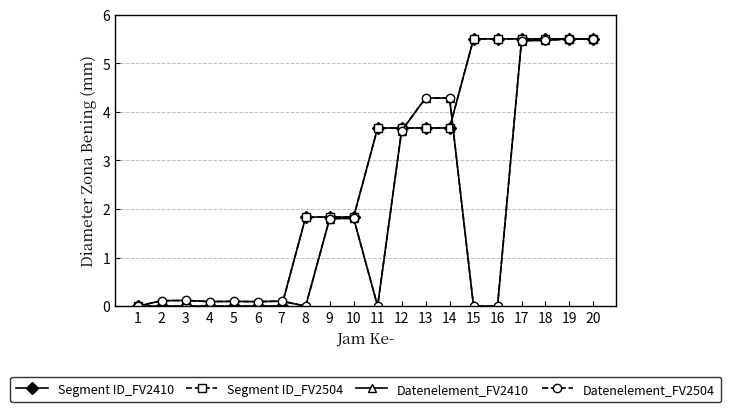

Is this an area chart (filled region under the line)?

No